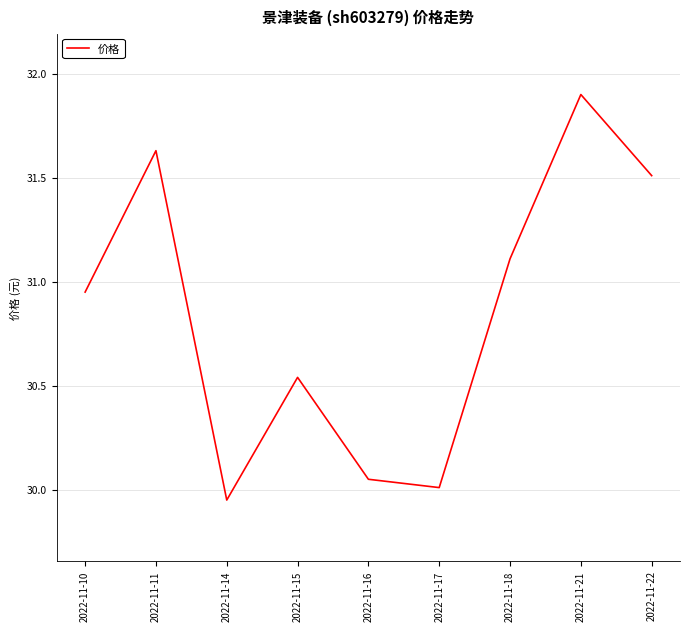

How many interior local peaks (higher than both neighbors) does the data have?

3